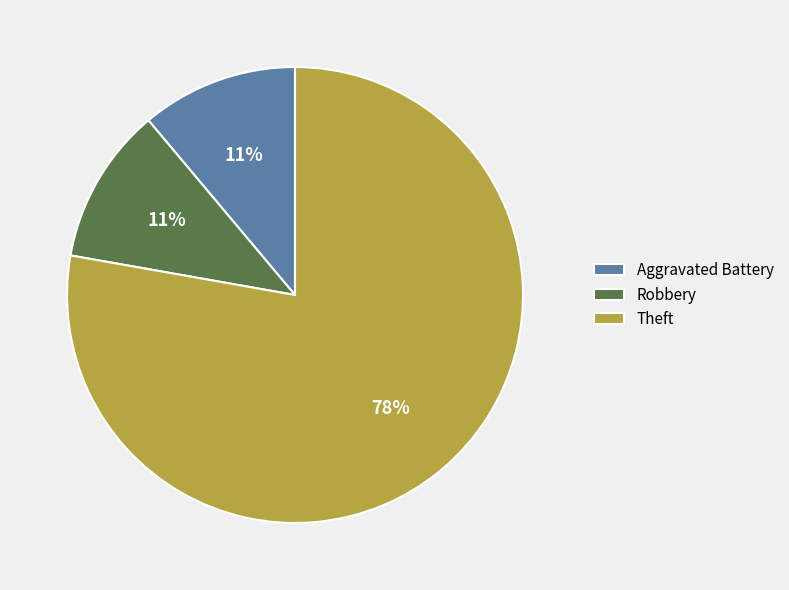

What is the largest slice in the pie chart?

Theft